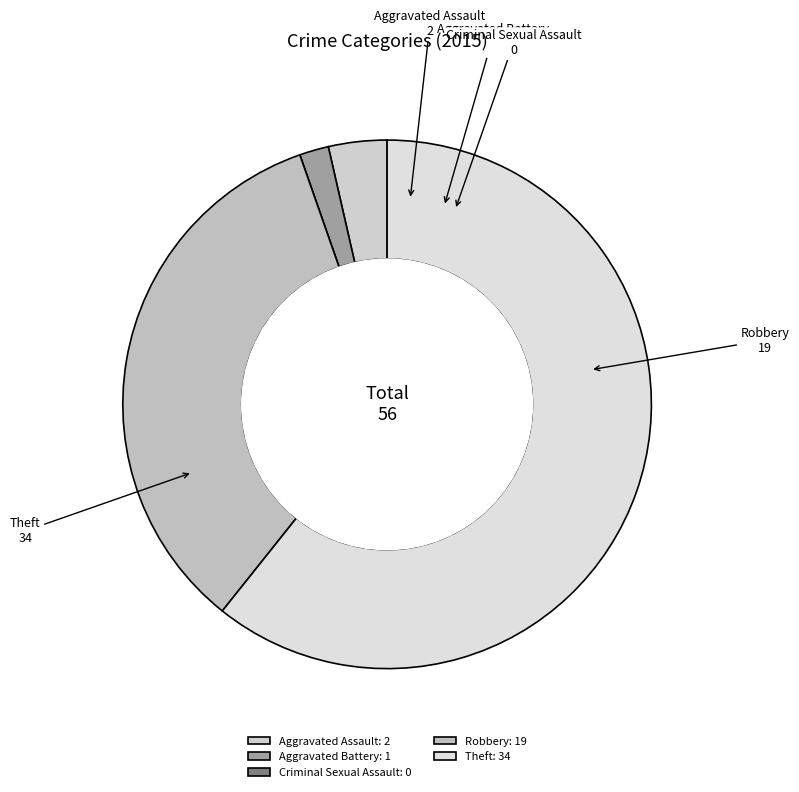

Which category has the biggest portion of the pie?

Theft